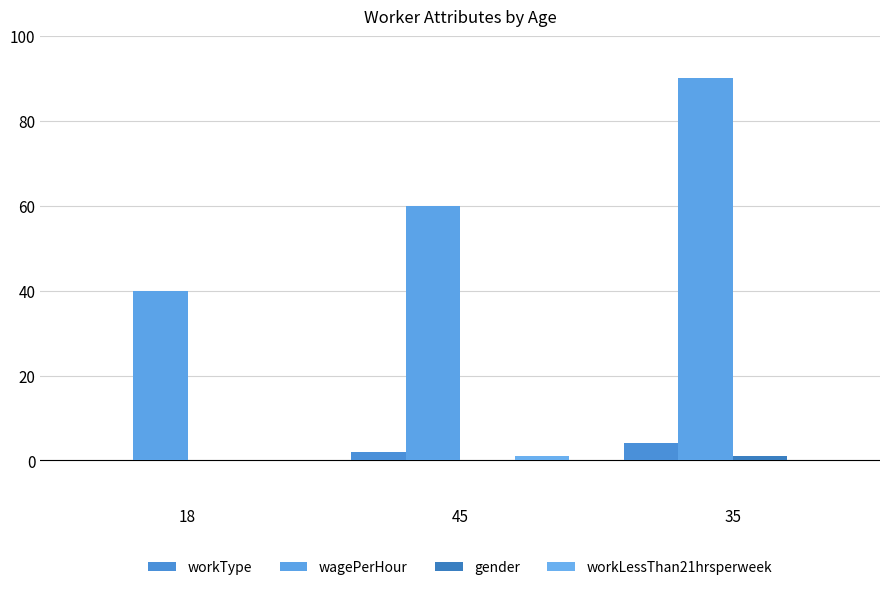

How many data points does each series have?

3